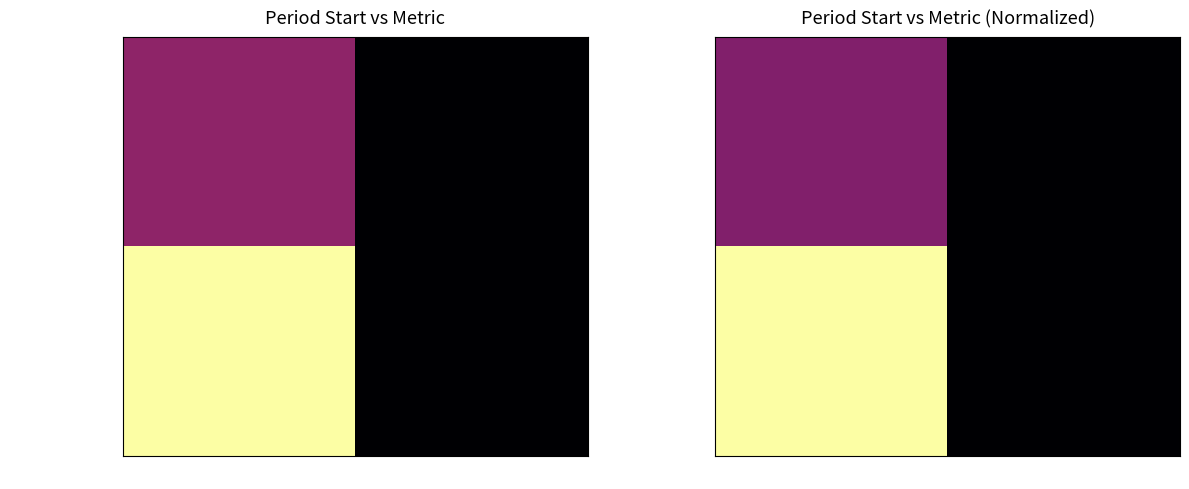

Which has a higher value, delta_value or tempo_periodo?

tempo_periodo